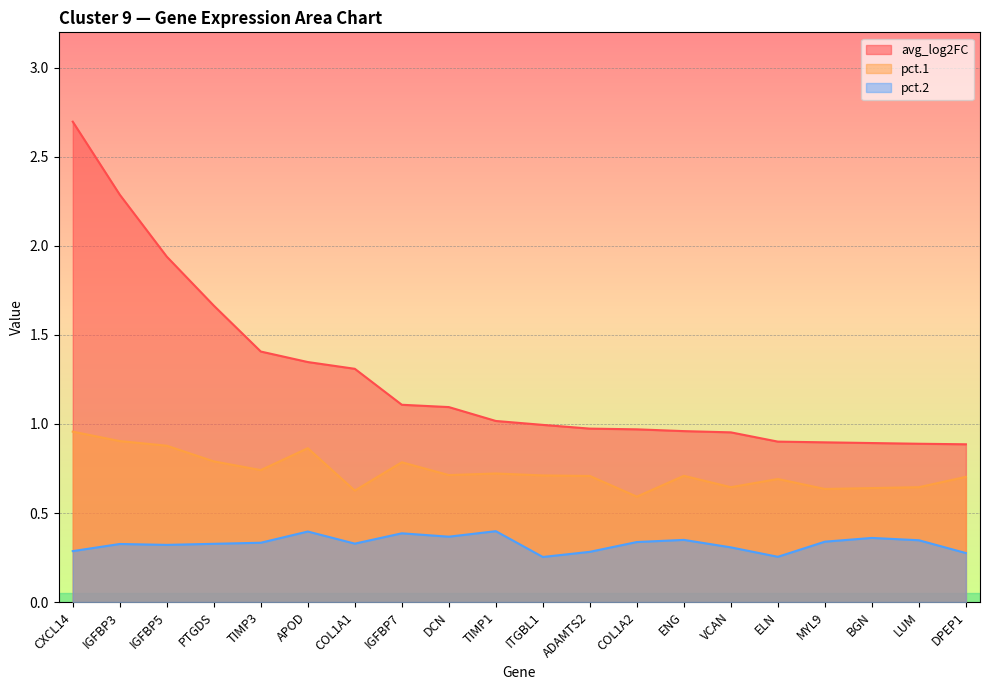

Where does the avg_log2FC series first go above 1?

CXCL14